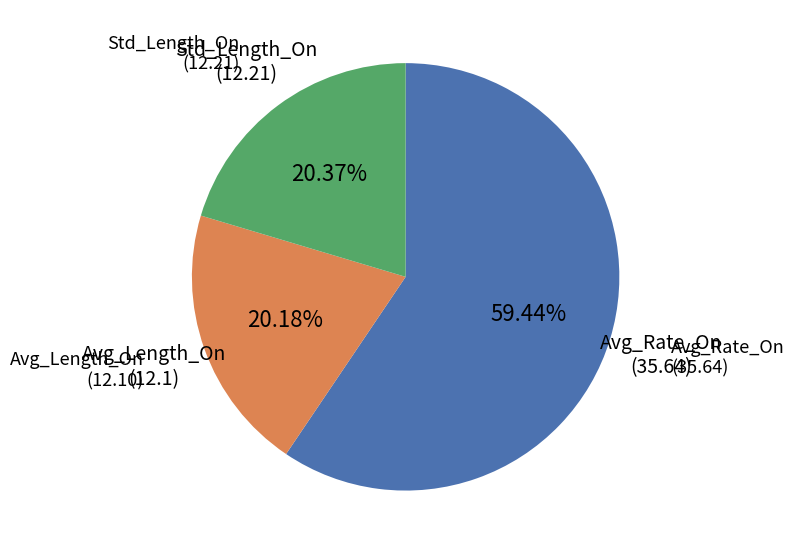

Is there a majority slice in this chart?

Yes